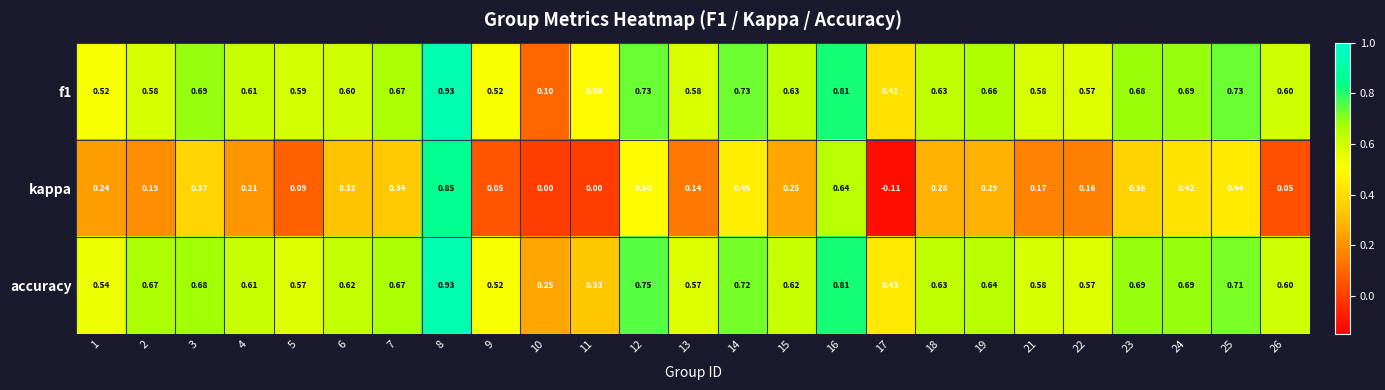

Which series changed the most between 3 and 17?

kappa